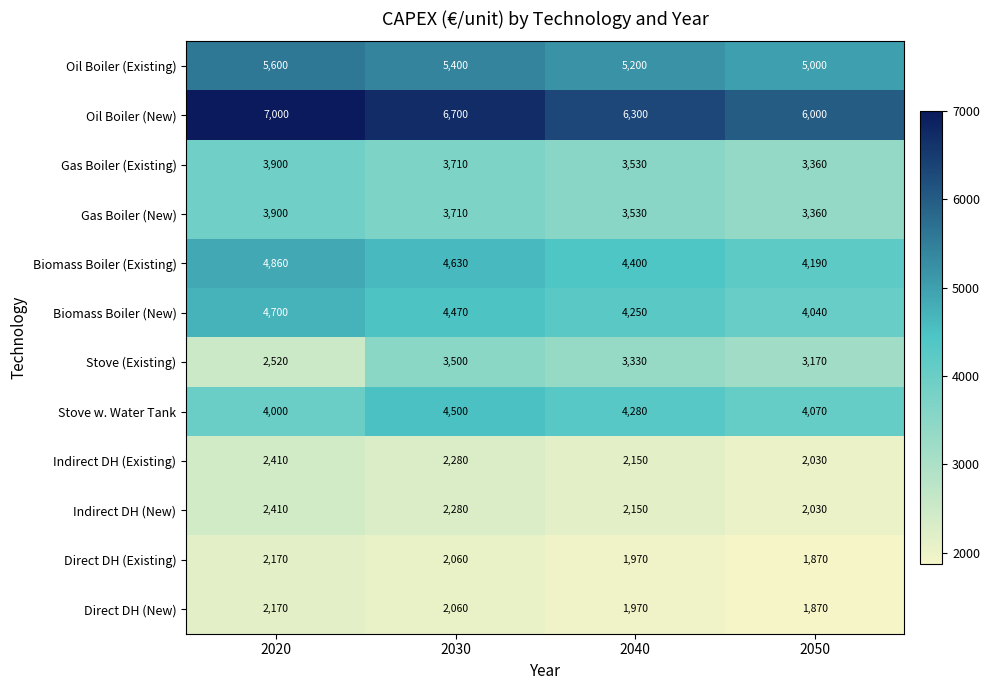

Which category has the highest value across all series?

2020